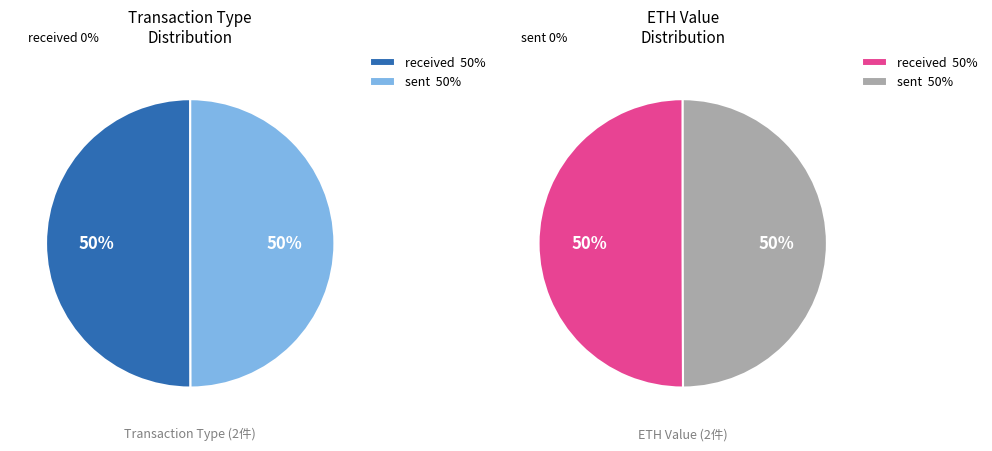

How many segments does this pie chart have?

2